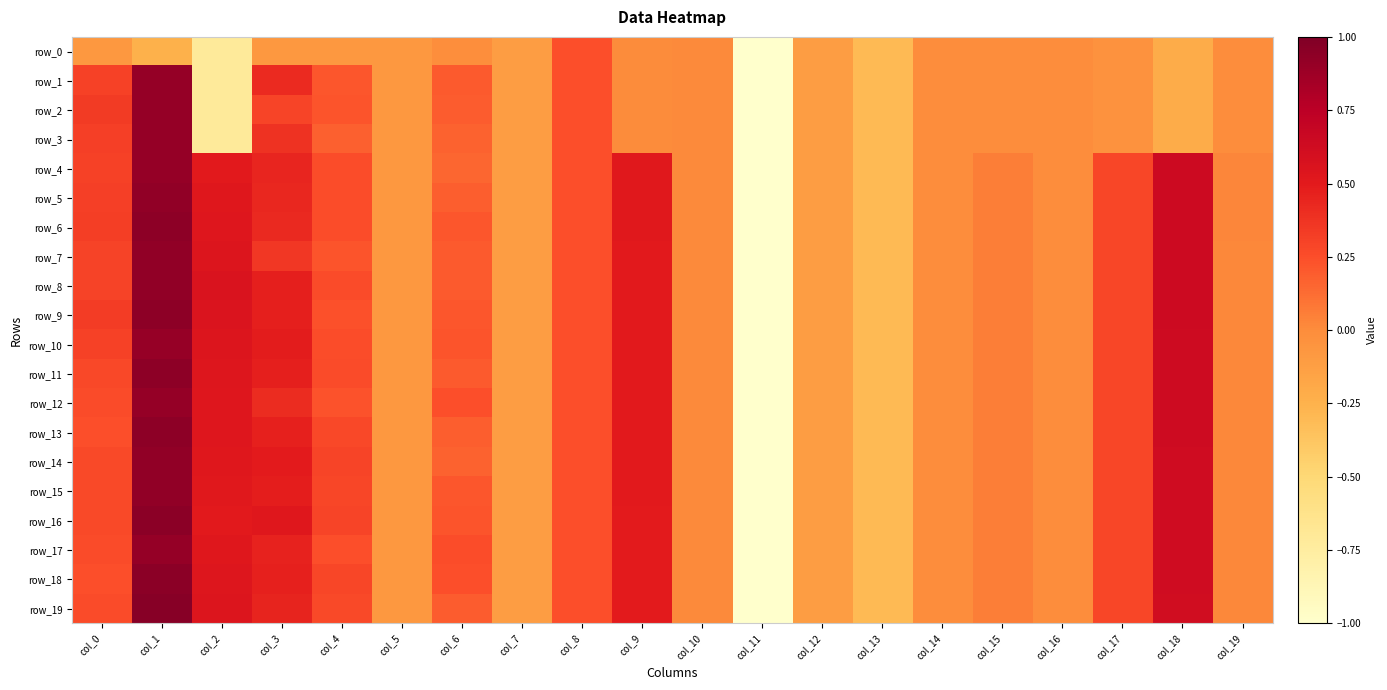

The row_3 series shows -0.0 at col_15. True or false?

False